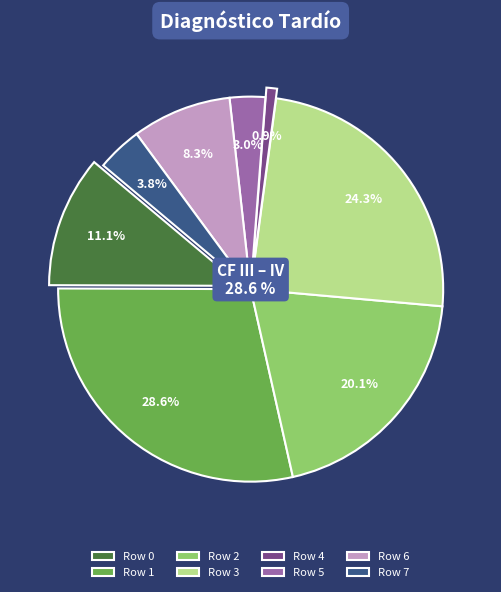

True or false: Row 0 accounts for 11% of the total.

True